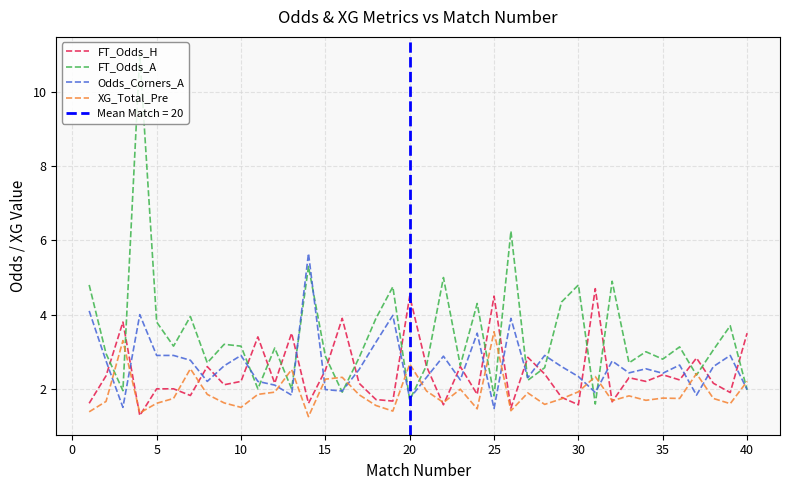

What is the maximum value for FT_Odds_A?

11.0